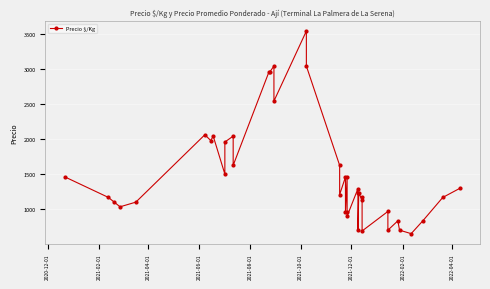

What is the value of the 11th point from the left?

2042